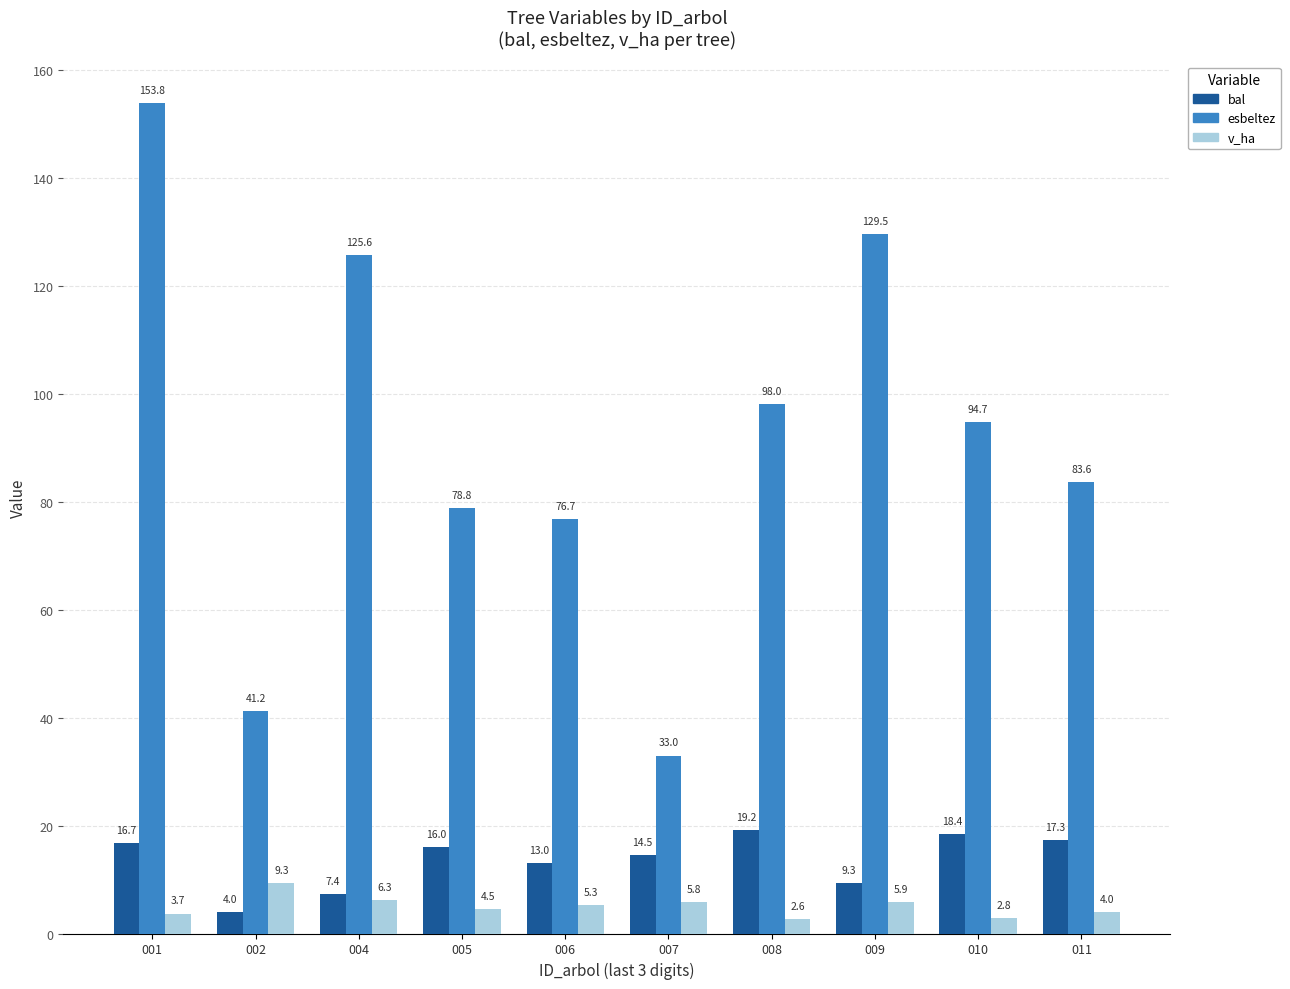

Is the value of bal at 005 greater than the value of esbeltez at 007?

No